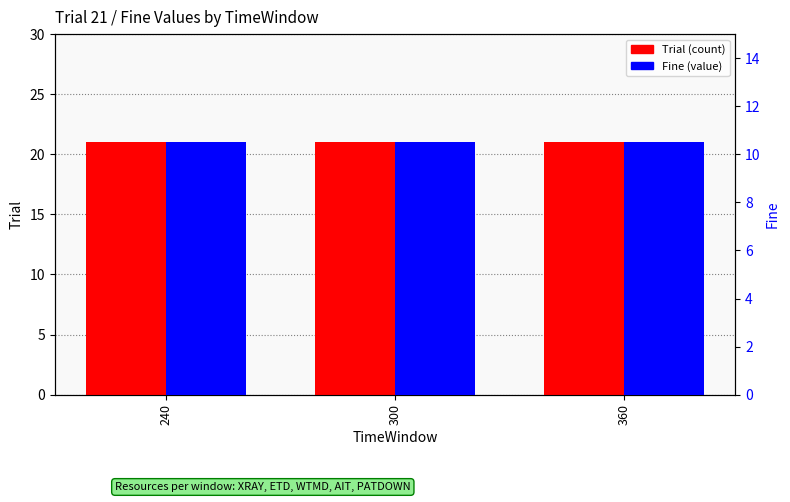

List the series in order of their overall mean, highest first.

Trial, Fine